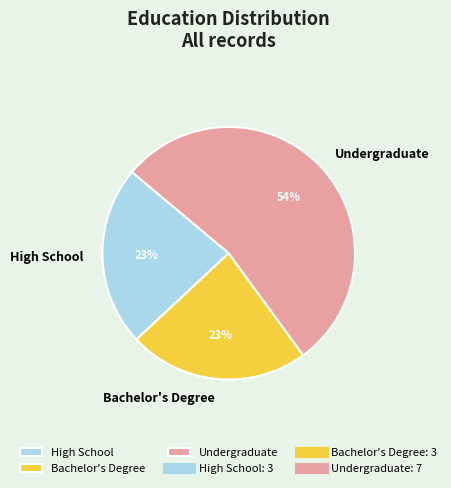

Does Undergraduate represent more than half of the total?

Yes